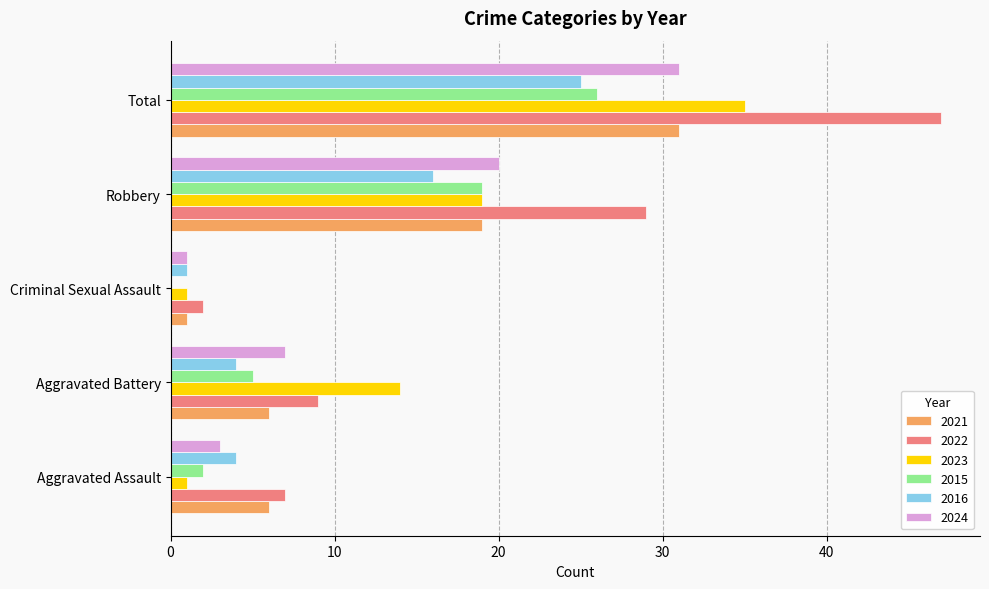

At which category is the sum across all series the highest?

Total